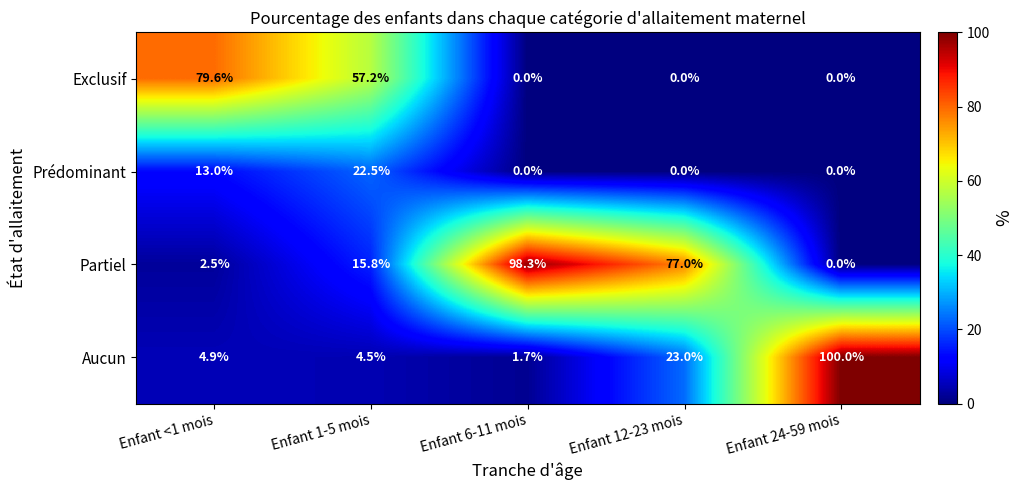

What is the difference between the highest and lowest values at Enfant 1-5 mois?

52.7